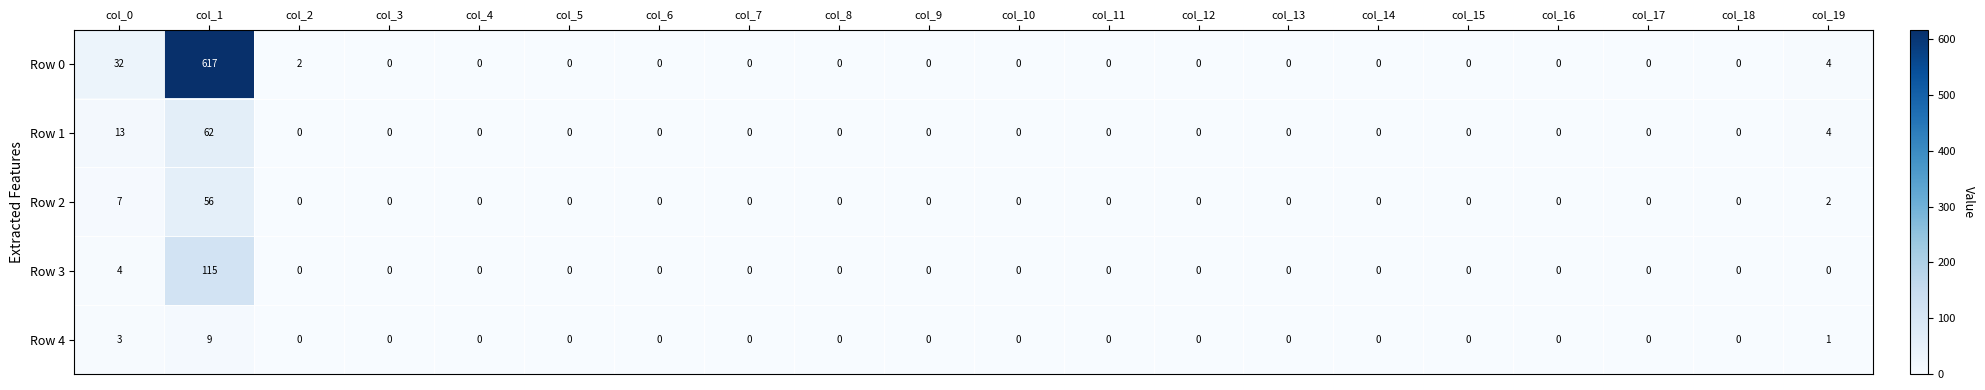

What is the difference between the maximum and minimum values in the Row 4 series?

9